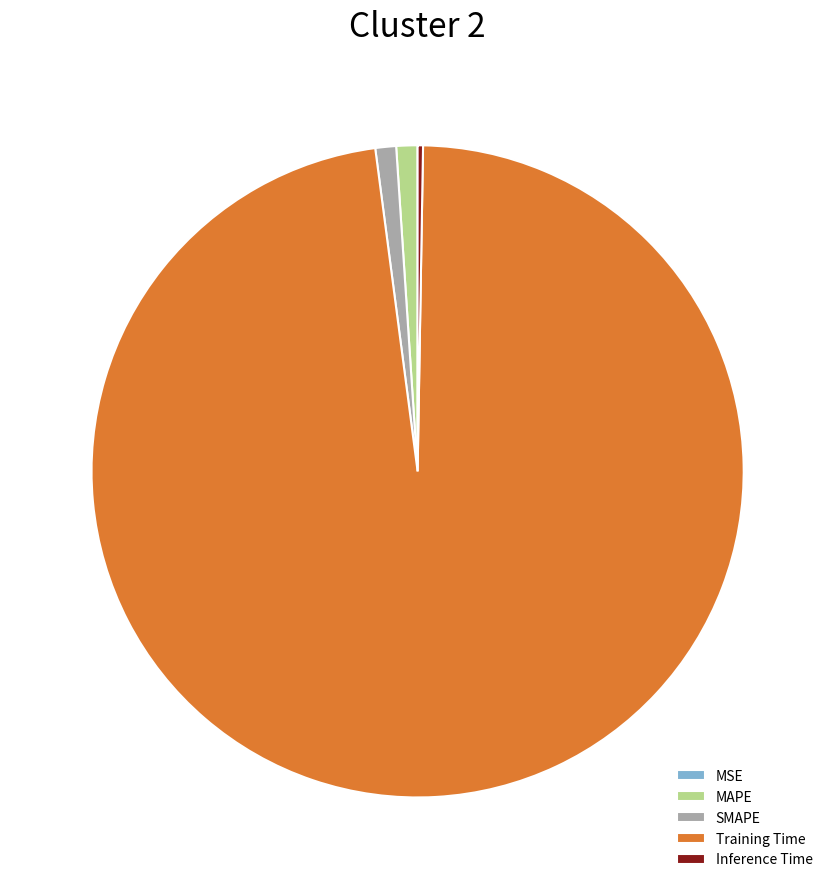

Combined, do SMAPE and Training Time account for over 50%?

Yes